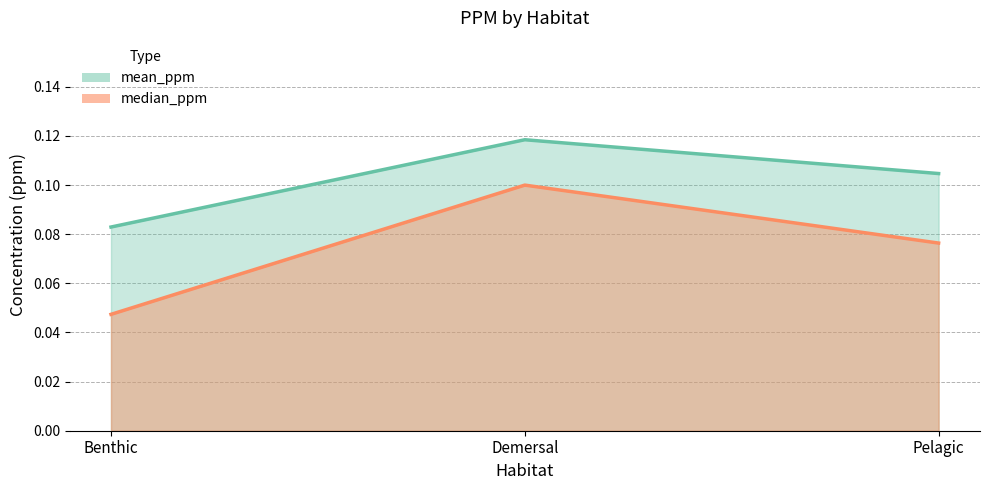

What is the value of the mean_ppm point at the 1st from the left?

0.1